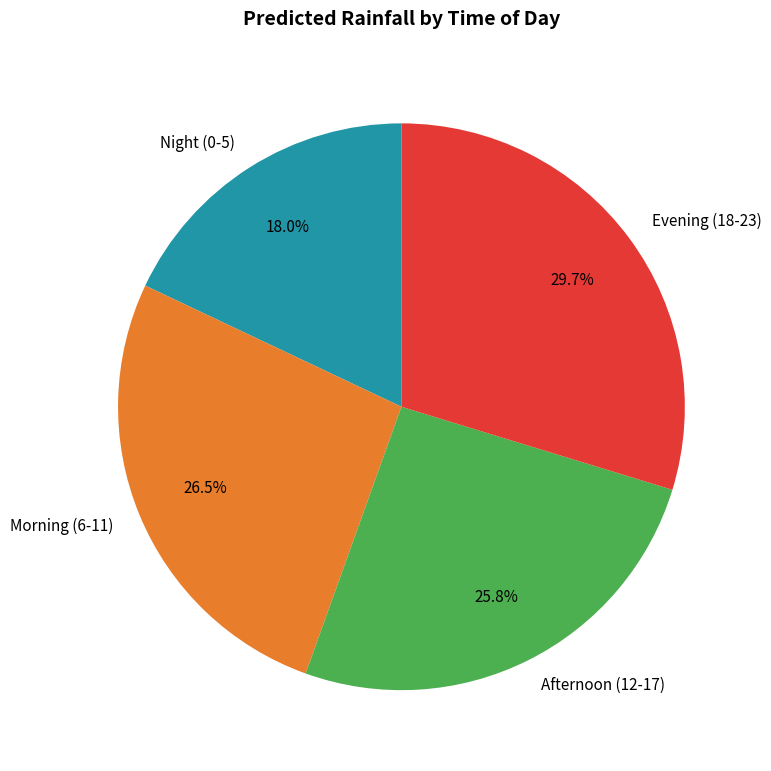

Does any single category account for the majority?

No